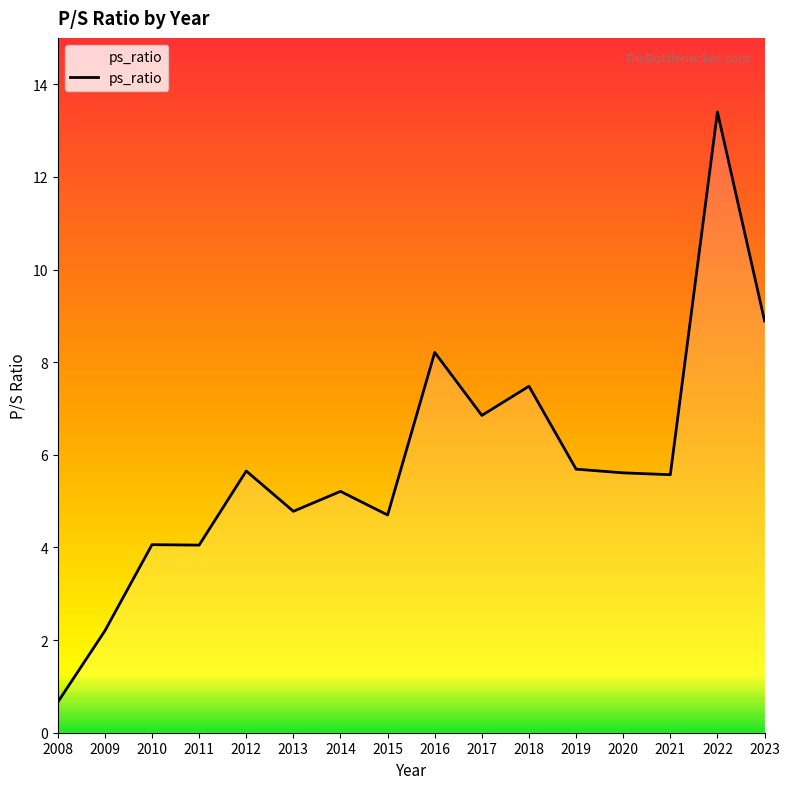

What is the approximate value at 2014?

5.2